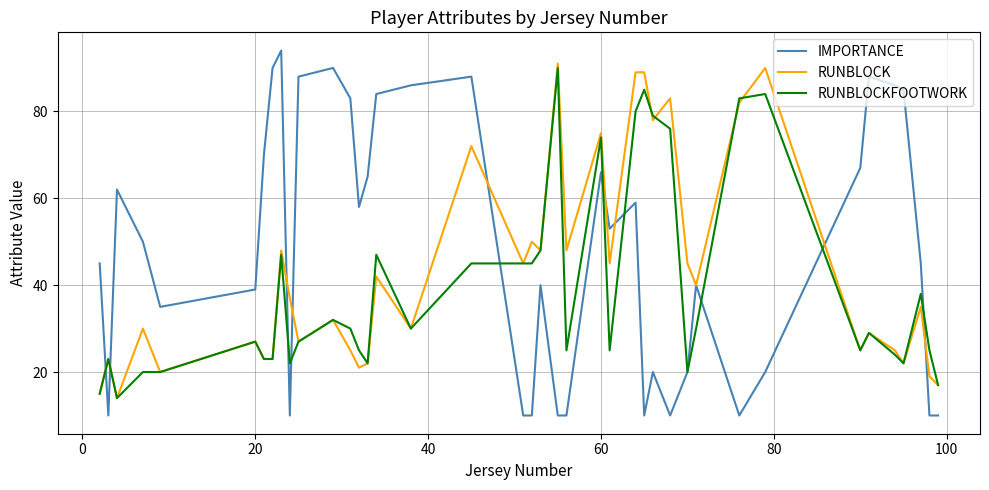

Which series has the largest total across all categories?

IMPORTANCE